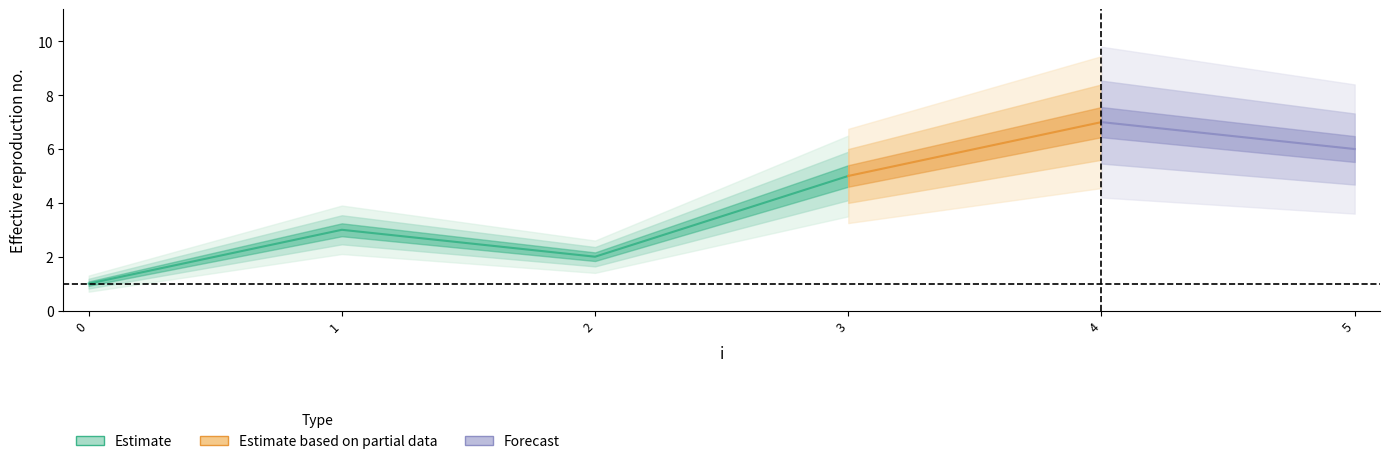

How many interior local peaks does the j series have?

2